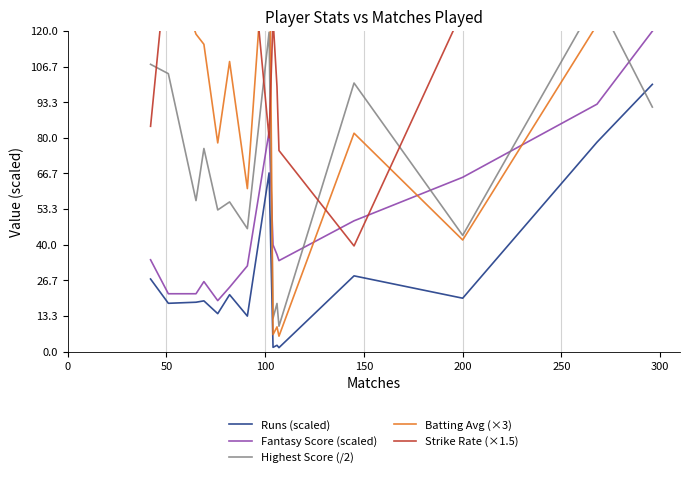

True or false: Runs (scaled) and Fantasy Score (scaled) cross at least once.

False